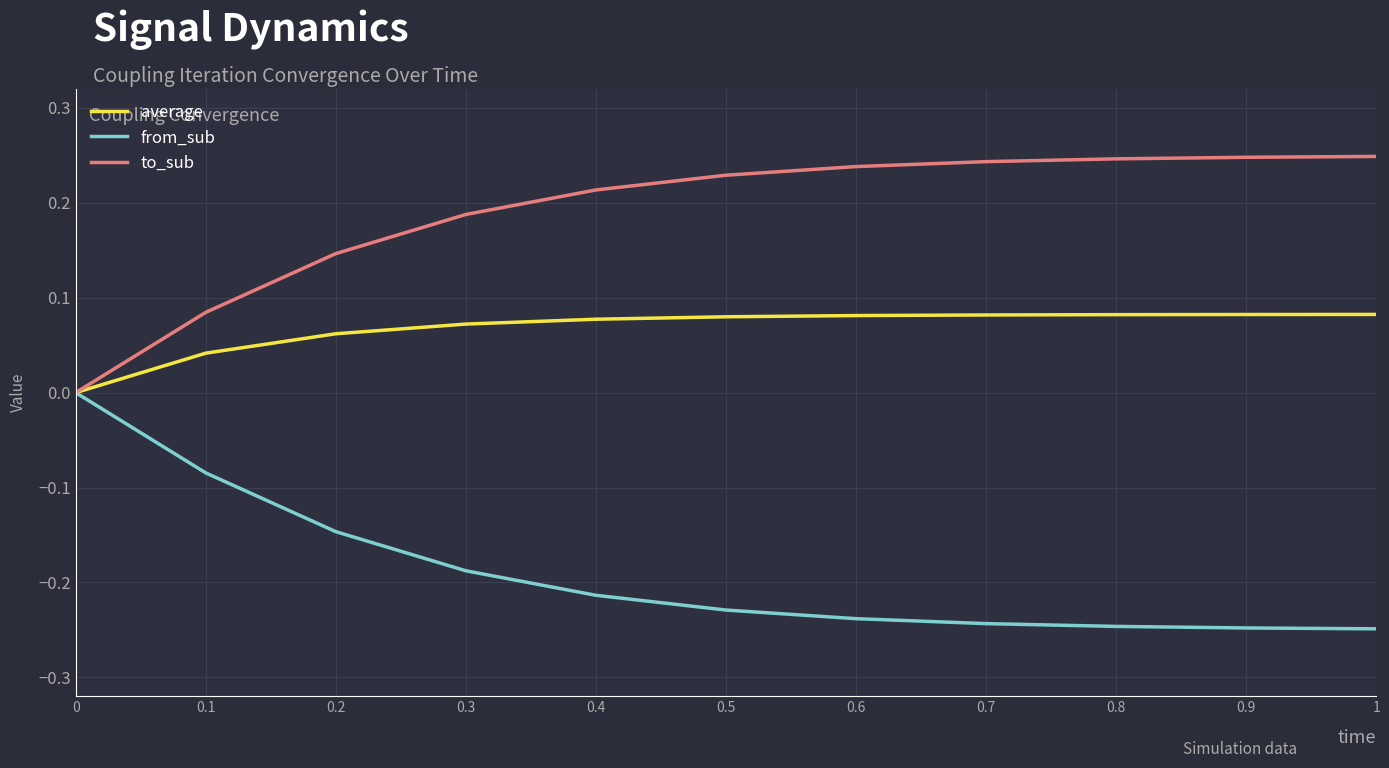

What is the sum of the to_sub values at 0.3 and 0.9?

0.4